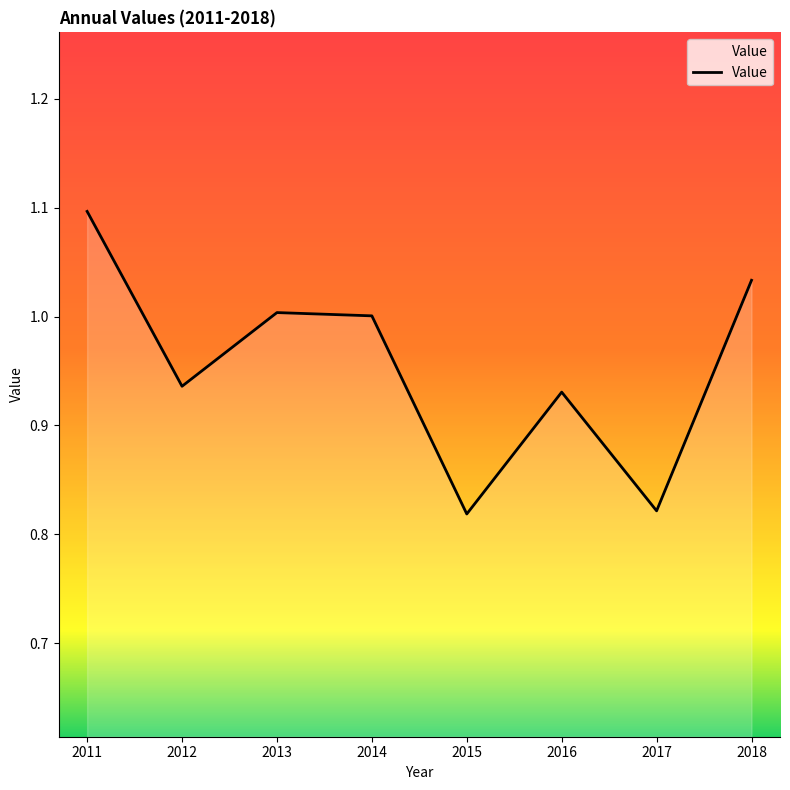

Does the chart display data point markers on the line(s)?

No